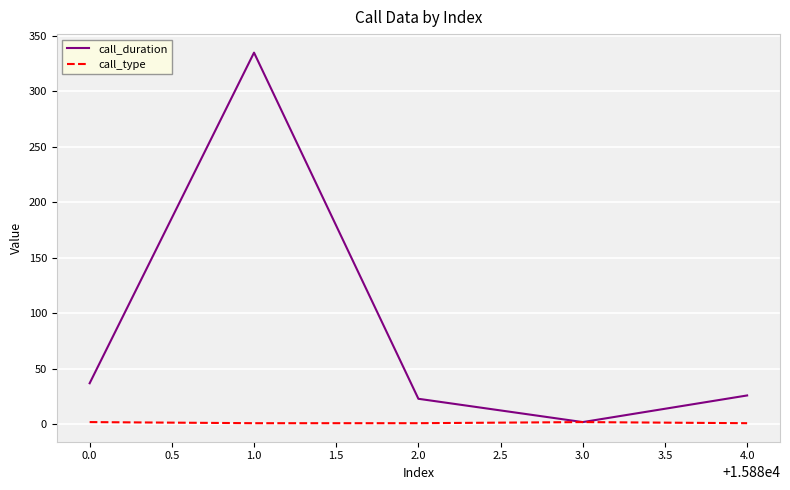

List the labels in order of call_duration value, largest first.

1.0, 0.0, 4.0, 2.0, 3.0